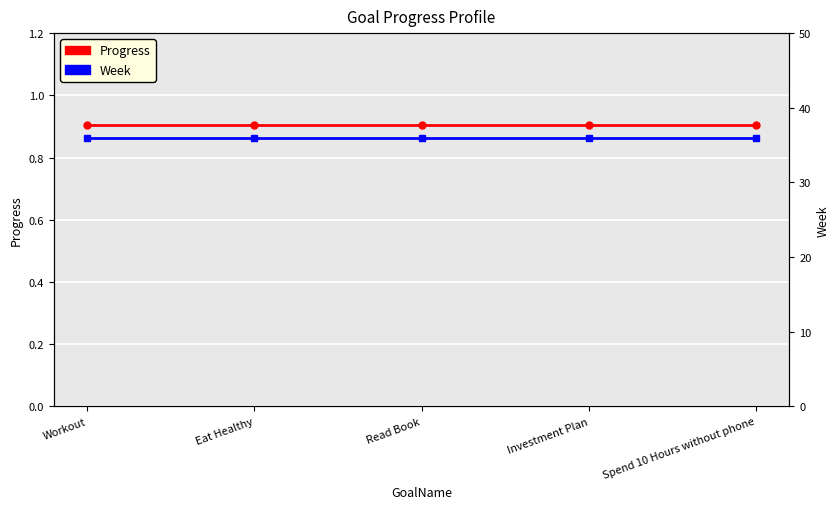

What is the sum of all Week values?

180.0